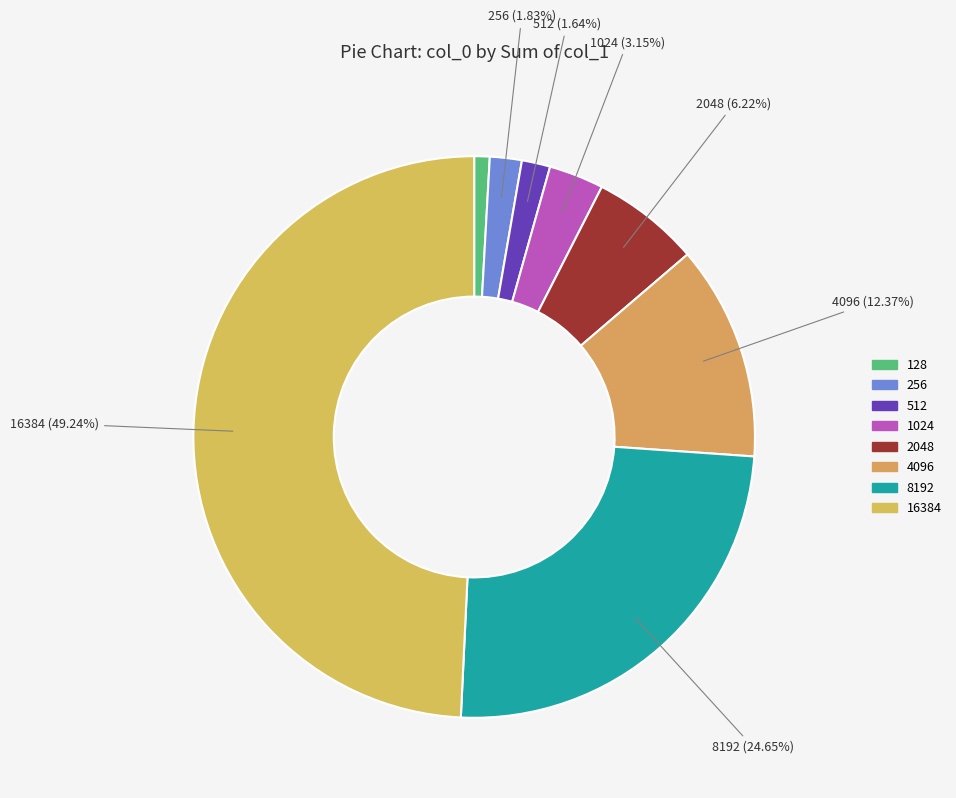

Rank the categories by value from highest to lowest.

16384, 8192, 4096, 2048, 1024, 256, 512, 128